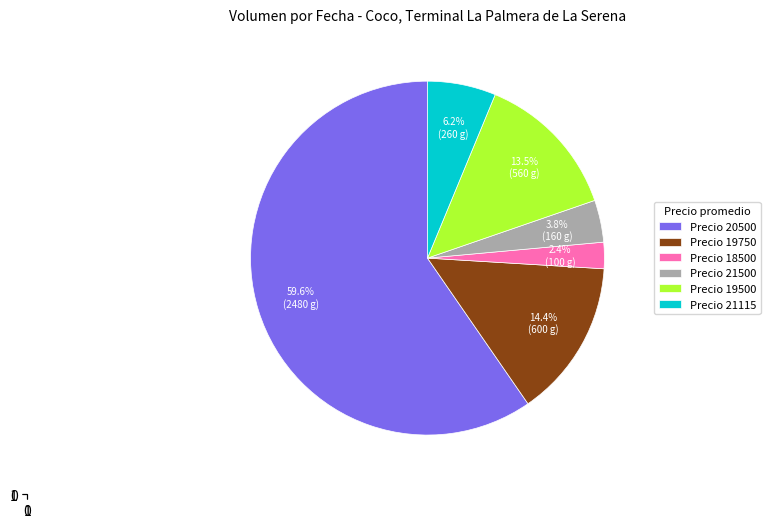

Combined, what portion of the pie is Precio 21115 and Precio 19500?

19.7%